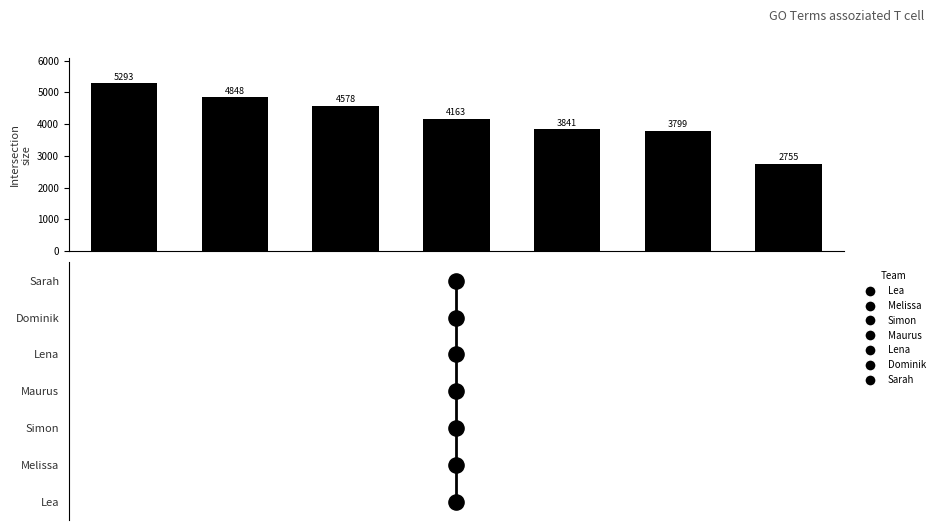

The value at 1 is 4848. True or false?

True